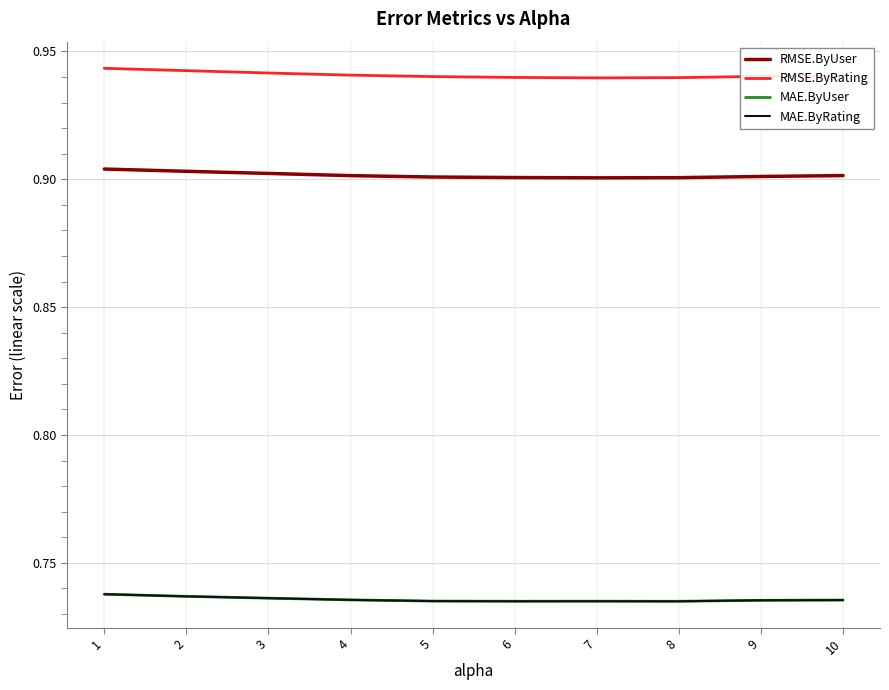

Is this an area chart (filled region under the line)?

No